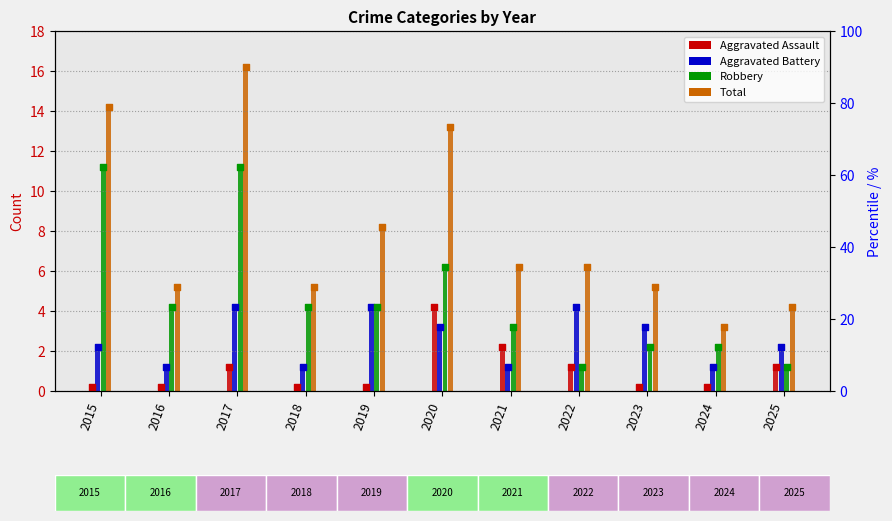

Is the value of Total (marker) at 2023 greater than the value of Aggravated Assault (marker) at 2022?

Yes